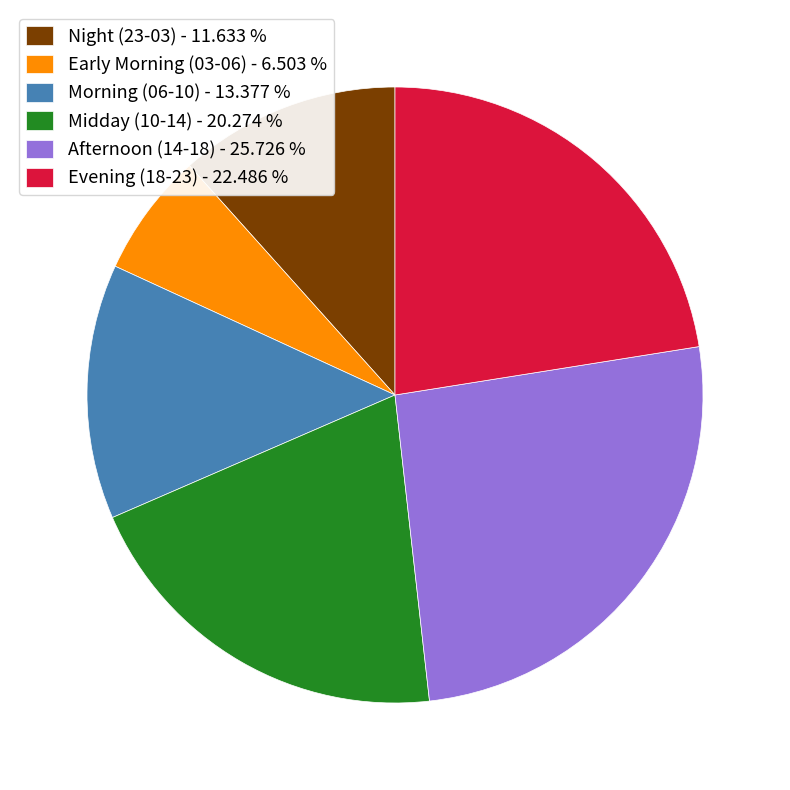

How many slices are in this pie chart?

6